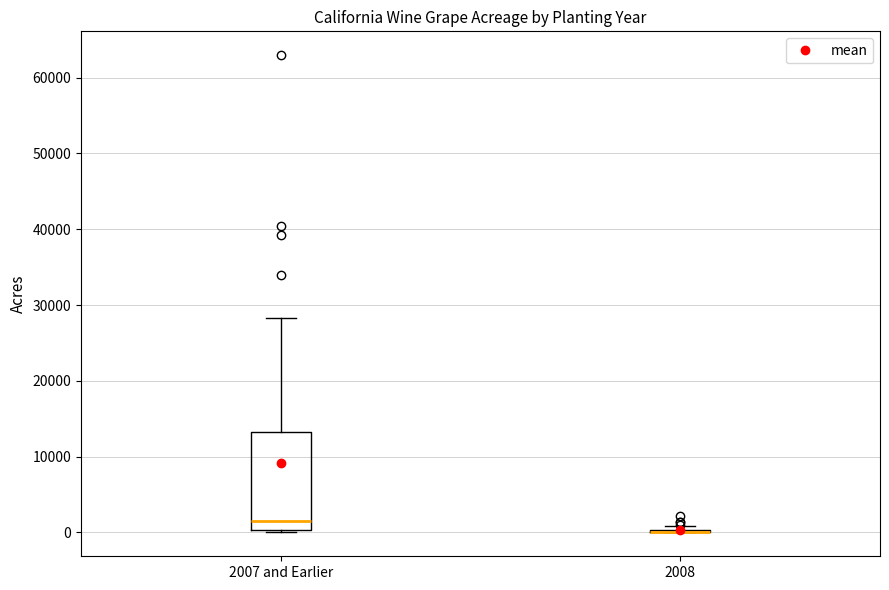

Which box is the tallest, from its lower edge to its upper edge?

2007 and Earlier